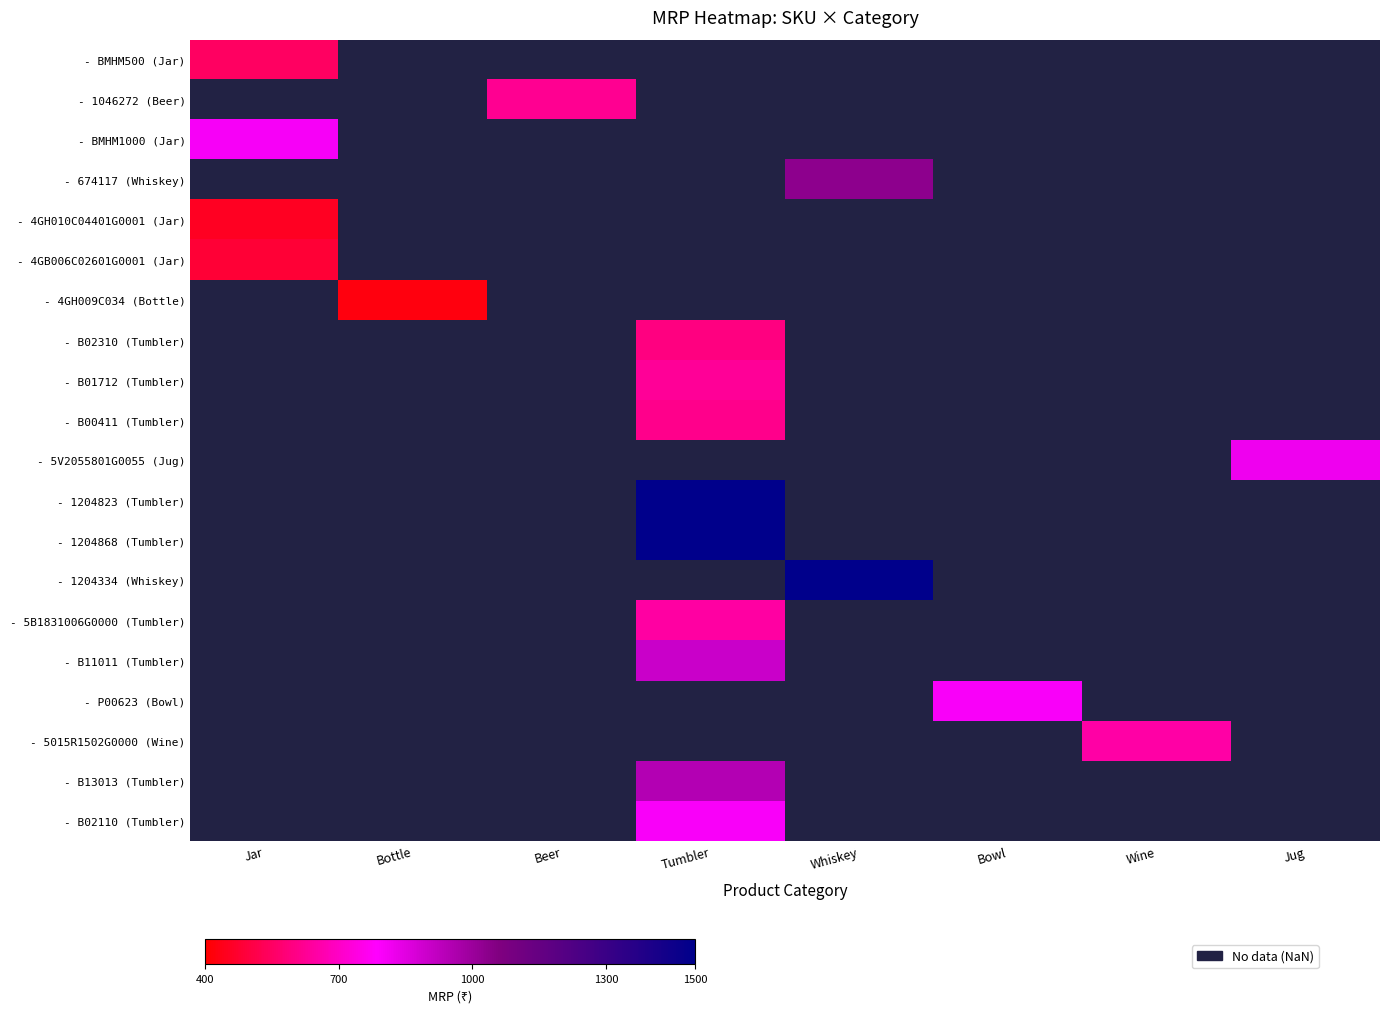

Which has a higher value, Jug or Bowl?

Bowl